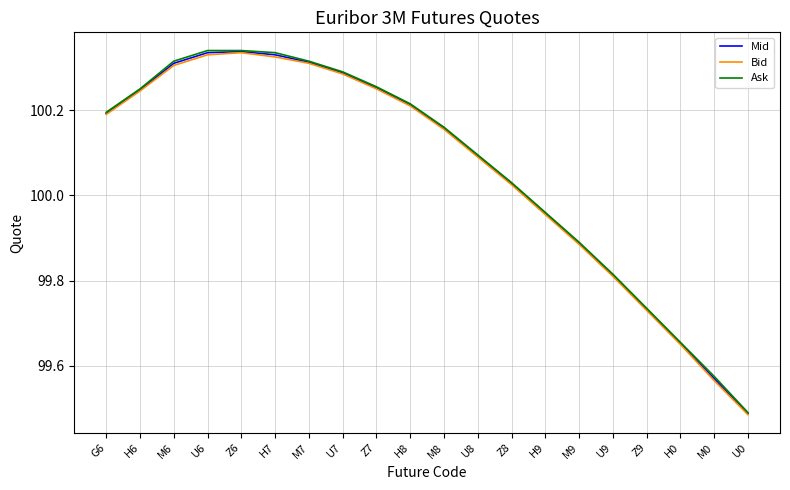

How many interior local peaks does the Bid series have?

1